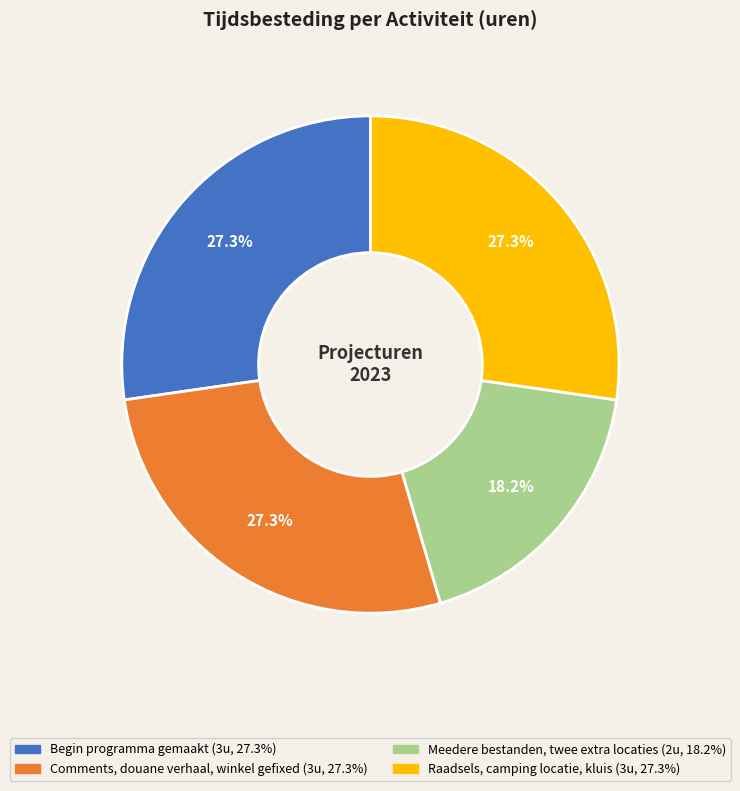

Count the number of slices in the pie.

4